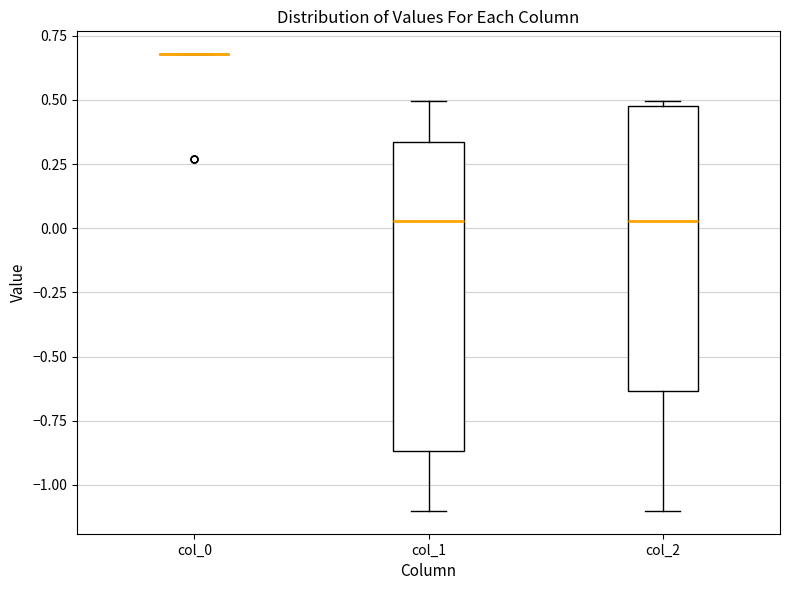

Comparing the boxes themselves (not the whiskers), which one is the tallest?

col_1